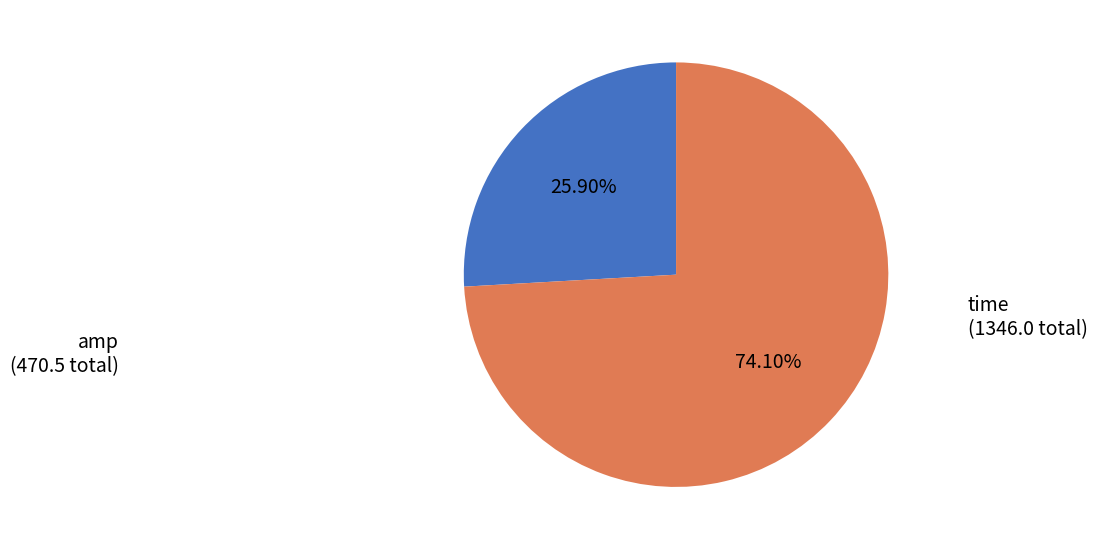

Do time and amp together represent more than half of the pie?

Yes